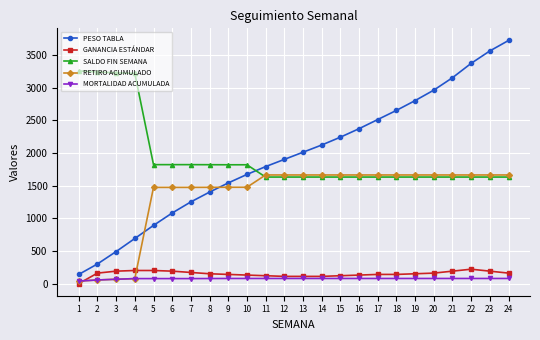

What is the difference between the PESO TABLA values at 10 and 5?

780